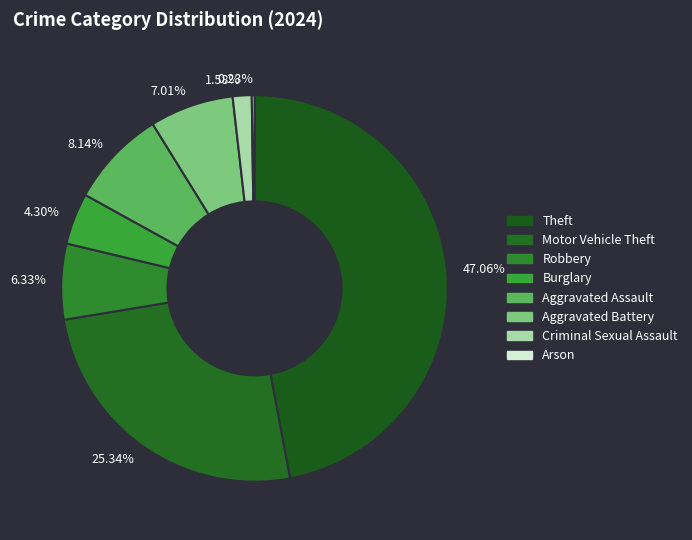

To the nearest percent, what is the difference between the largest and smallest slice percentages?

47%